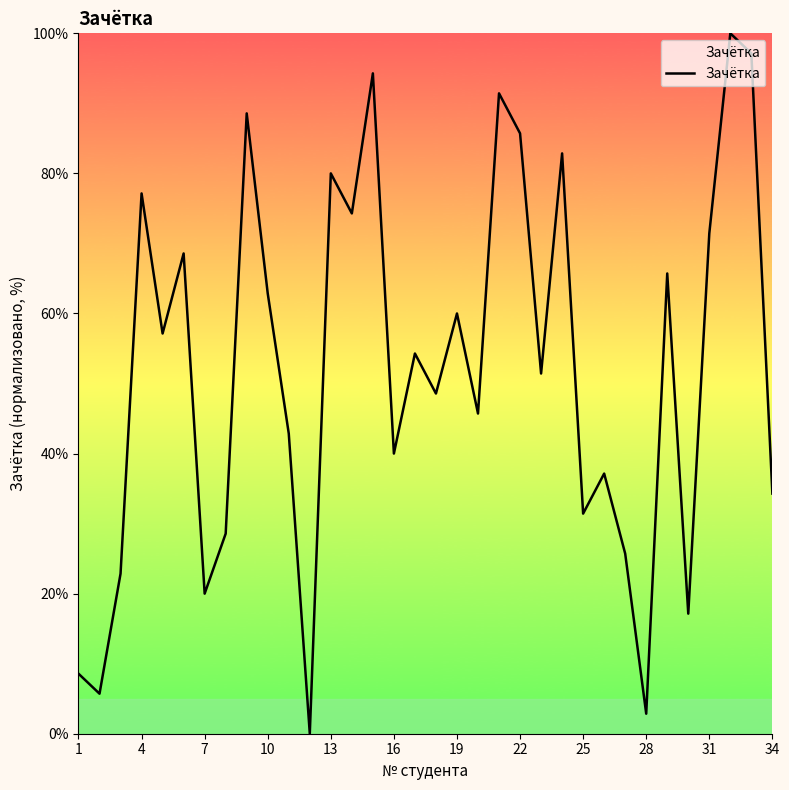

What is the difference between the maximum and minimum values?

100.0